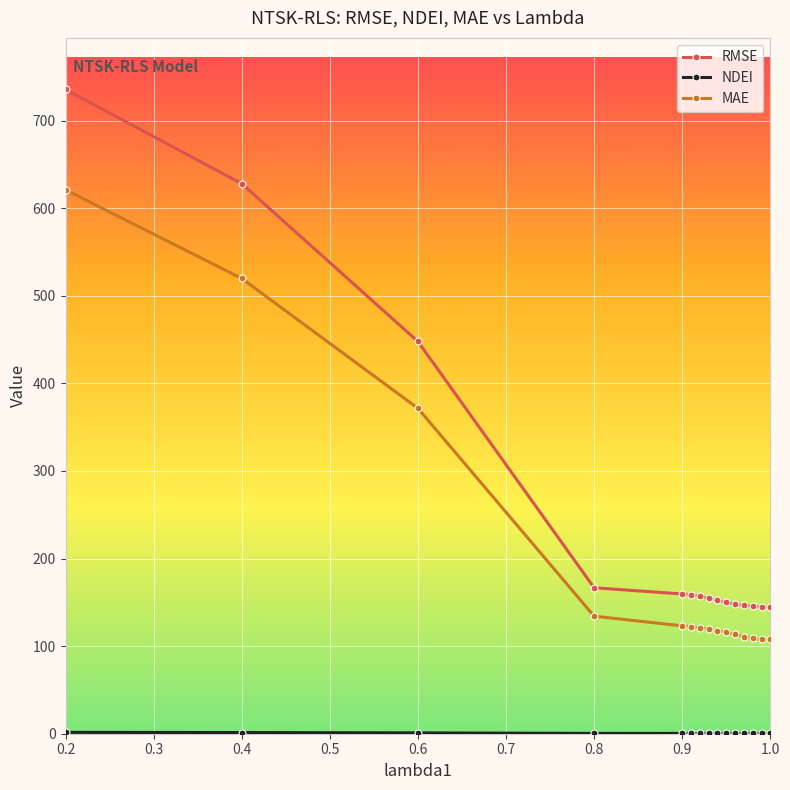

What is the difference between the second highest and minimum values in the MAE series?

412.2